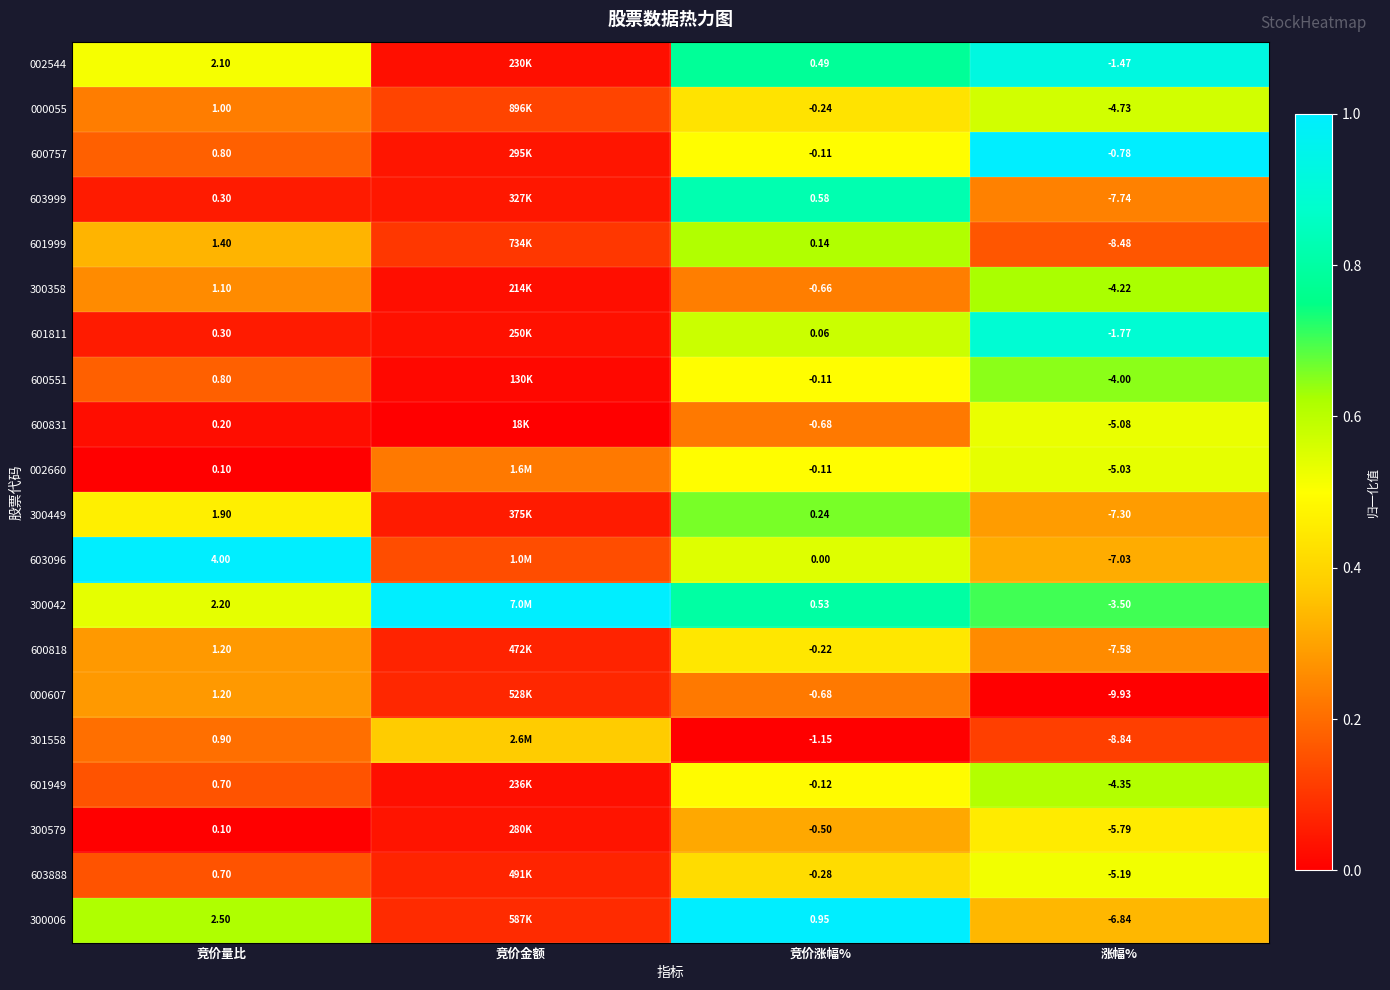

What is the difference between the second highest and minimum values in the 300449 series?

0.4